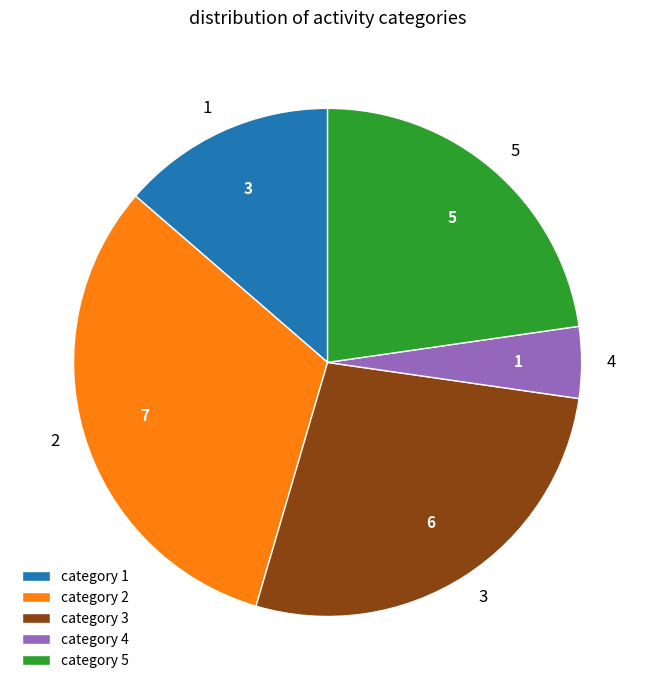

What is the ratio of the value at 2 to the value at 5?

1.4